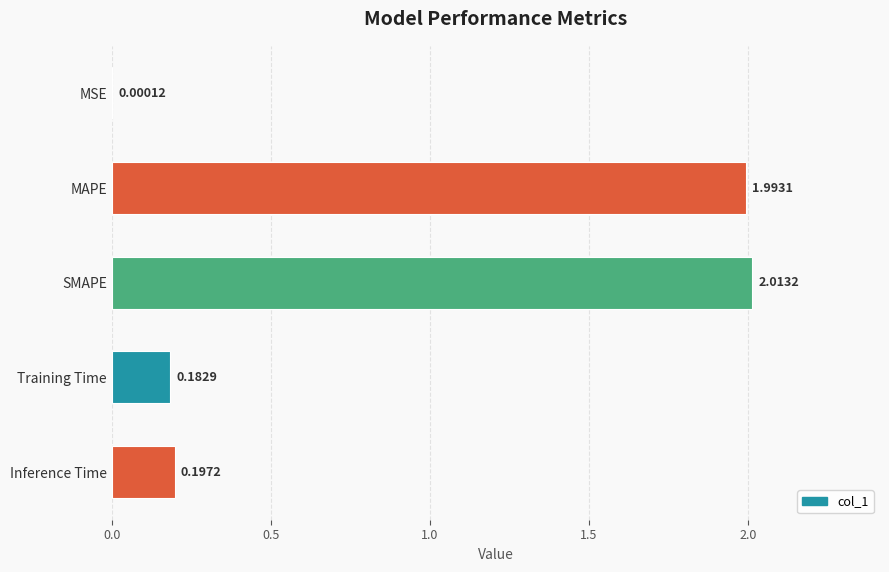

What is the average value?

0.9